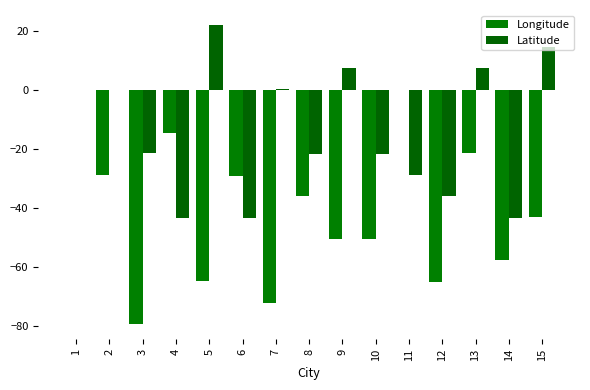

Which category has the lowest value in the Latitude series?

4